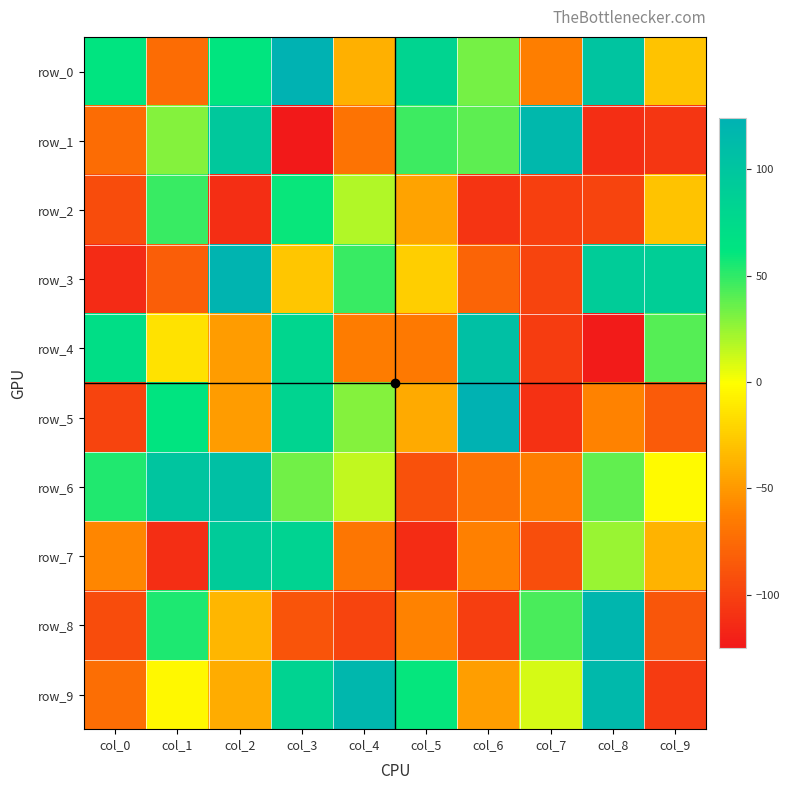

True or false: row_7 has a value of -92 at col_7.

True